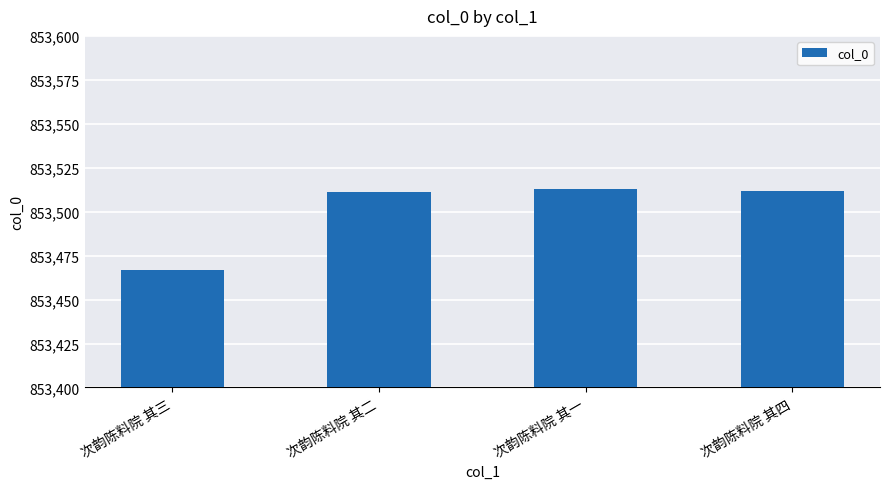

The value at 次韵陈料院 其一 is 853513. True or false?

True